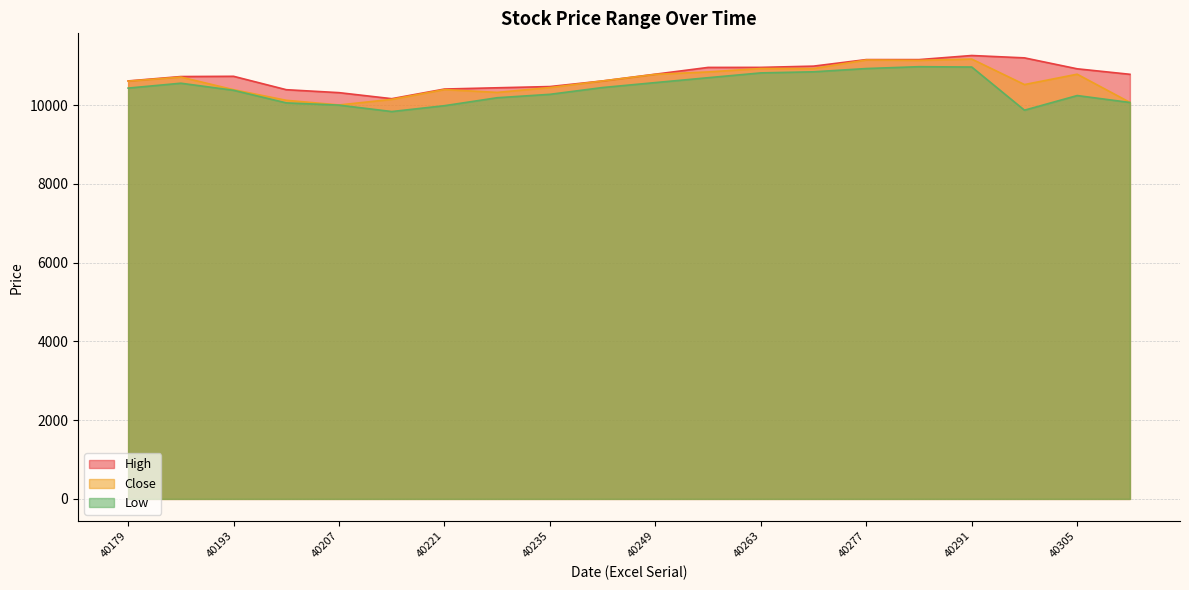

What is the difference between the High values at 40284 and 40249?

369.8